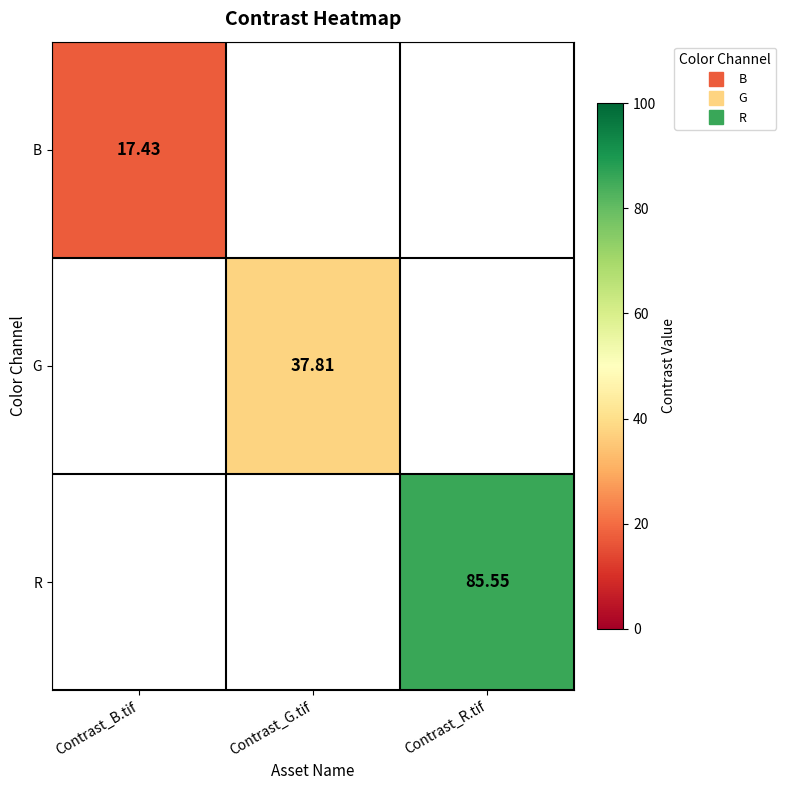

List the series in order of their overall mean, lowest first.

B, G, R